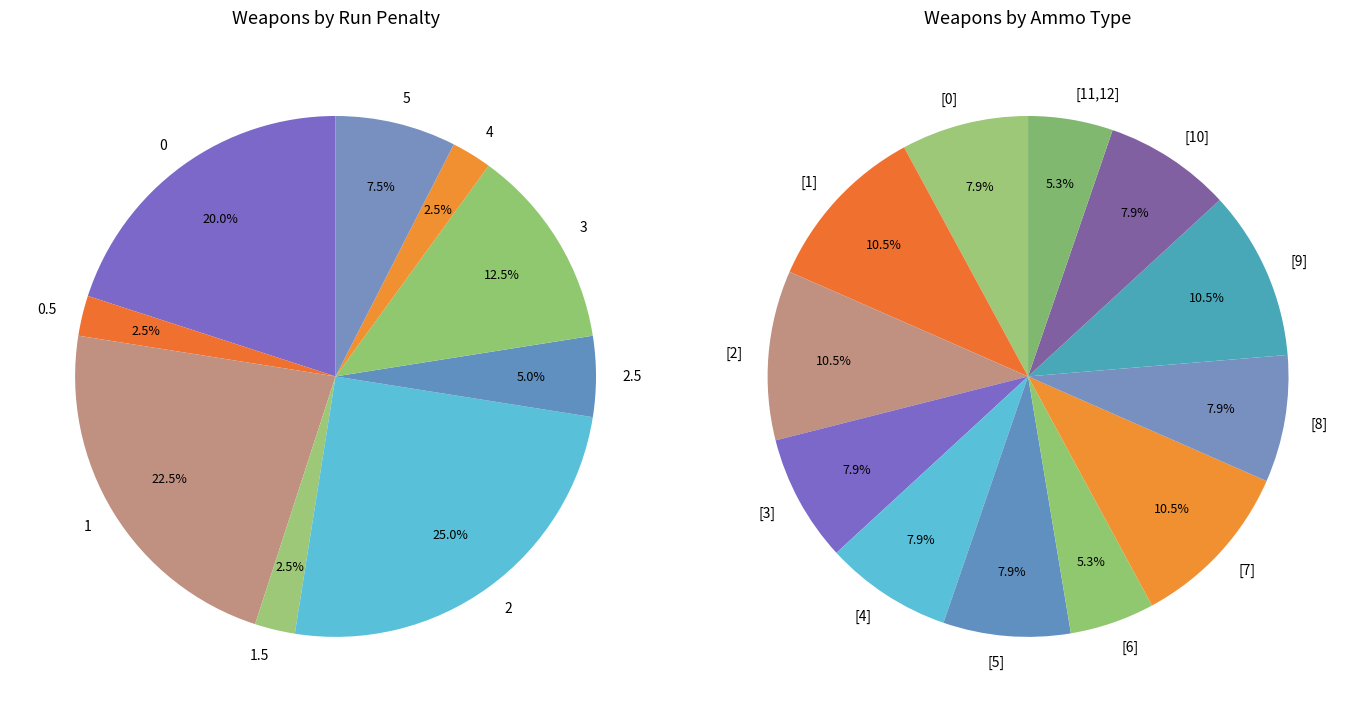

What percentage is the 1 slice, to the nearest percent?

22%